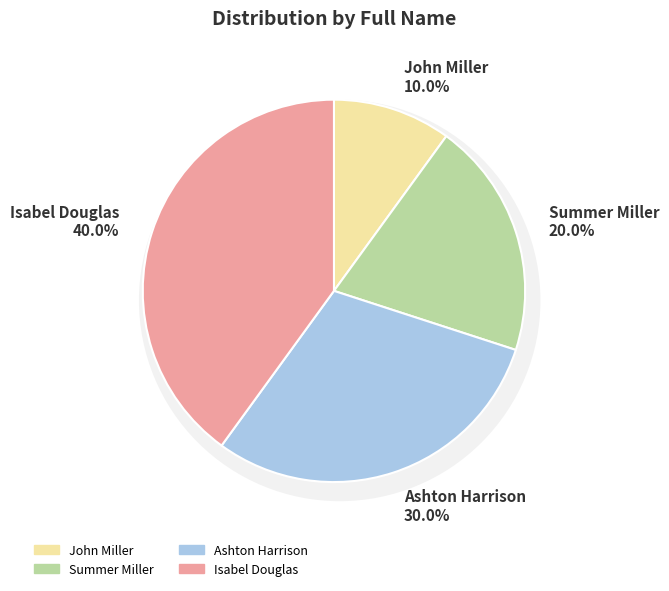

How many segments does this pie chart have?

4